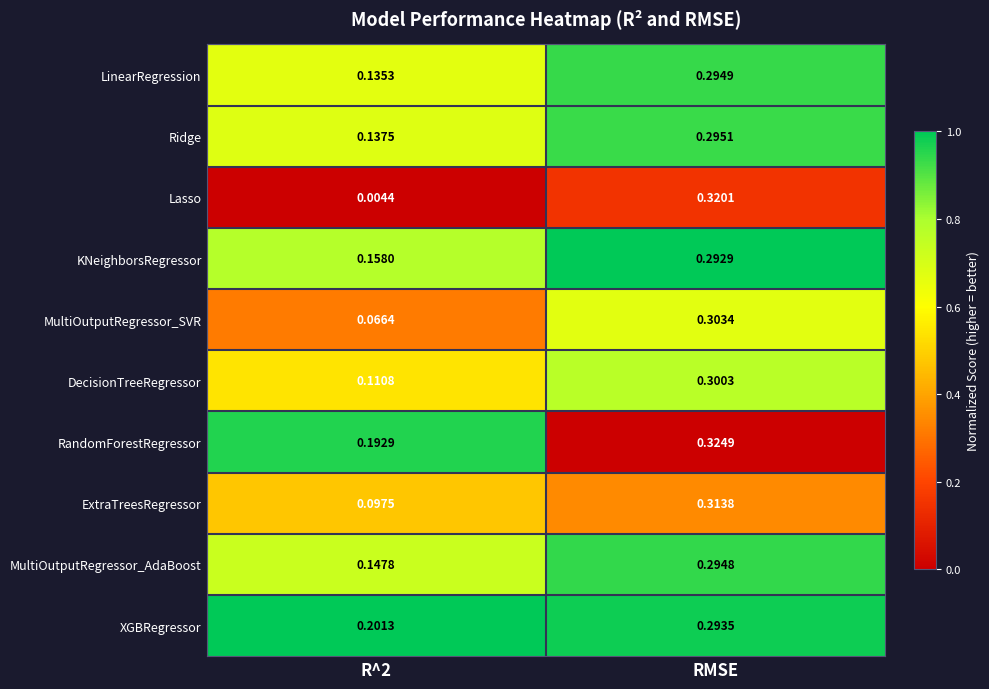

Rank the series at R^2 from lowest to highest value.

Lasso, MultiOutputRegressor_SVR, ExtraTreesRegressor, DecisionTreeRegressor, LinearRegression, Ridge, MultiOutputRegressor_AdaBoost, KNeighborsRegressor, RandomForestRegressor, XGBRegressor